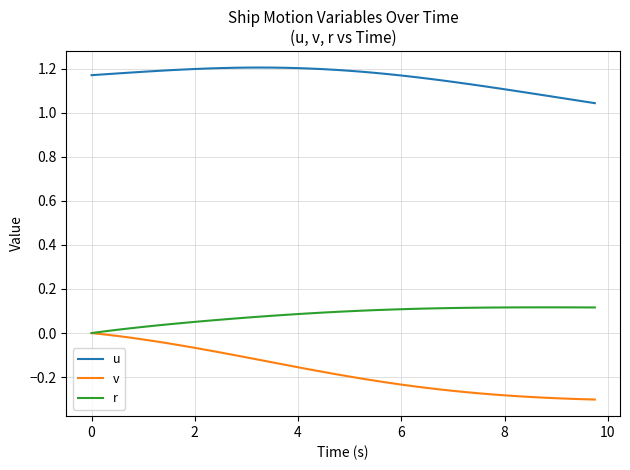

Which series has the largest total across all categories?

u